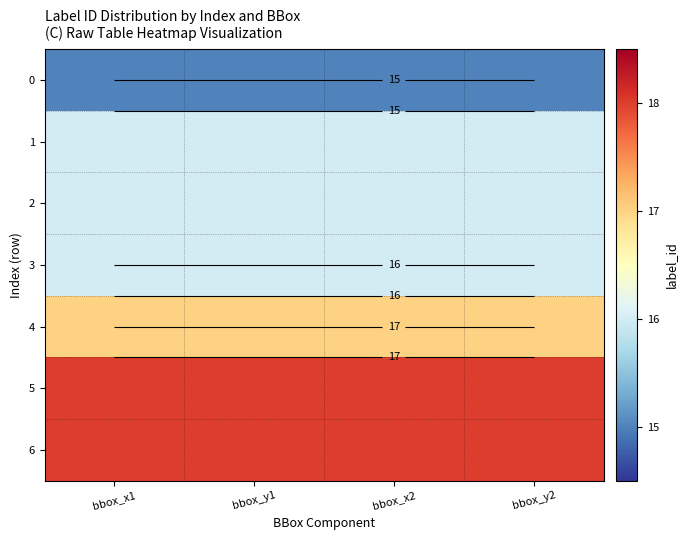

Which series has the largest total across all categories?

5